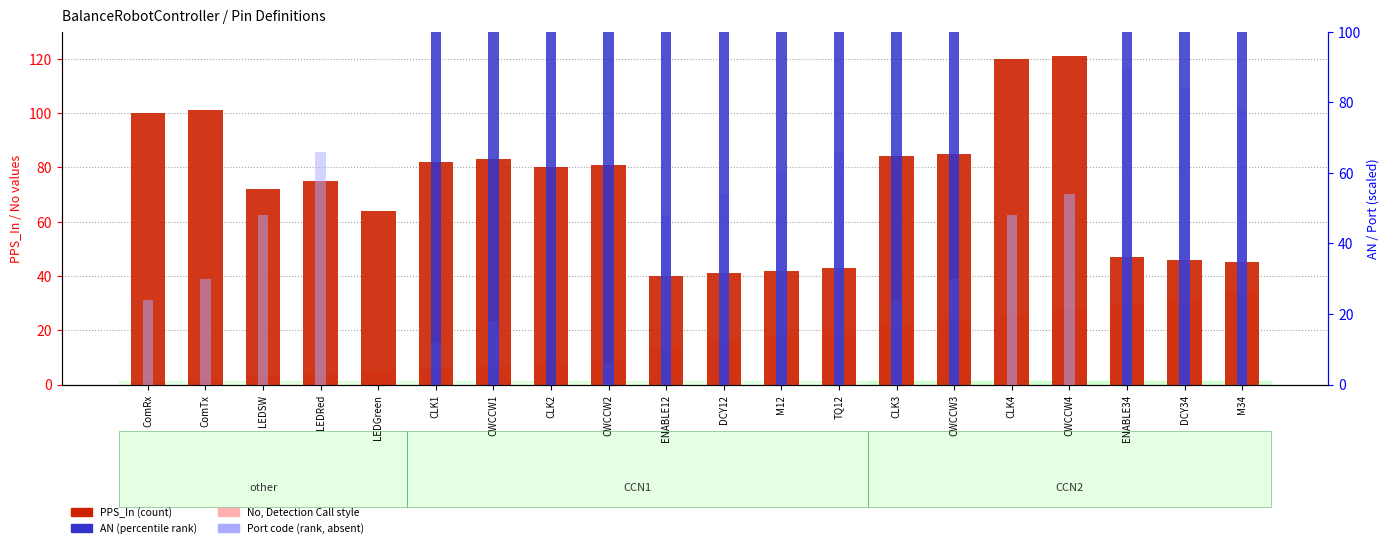

How many groups of bars are there?

20